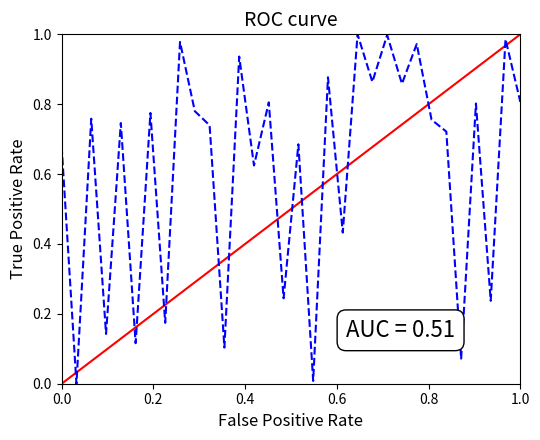

Count the number of data series in this chart.

1